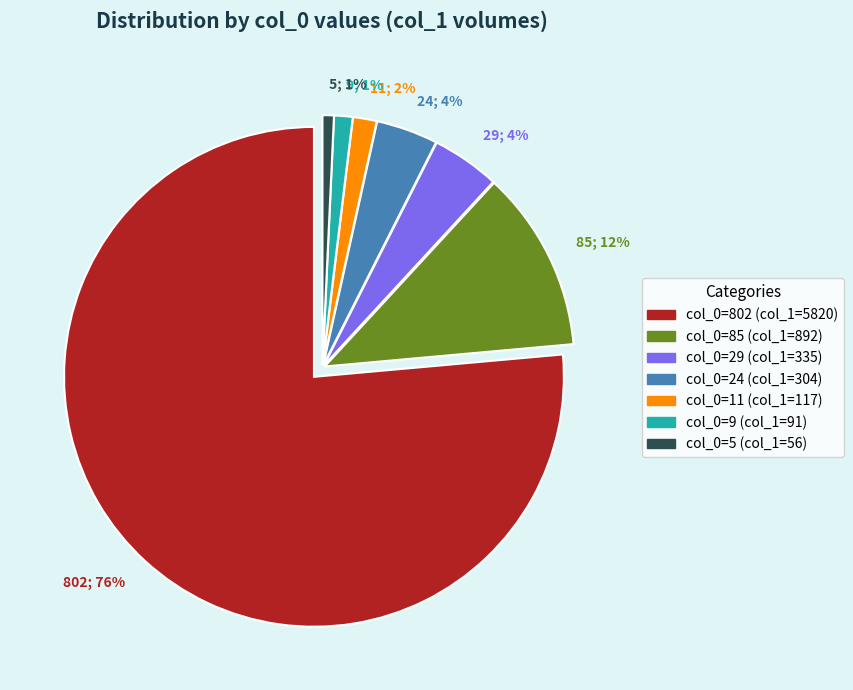

Does any single category account for the majority?

Yes